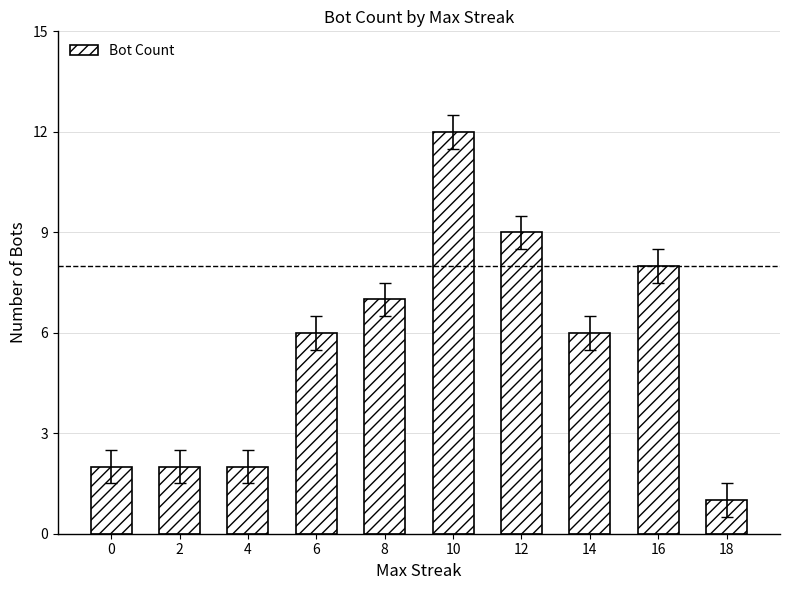

Reading left to right, transcribe all the data shown in this chart.

2	2	2	6	7	12	9	6	8	1